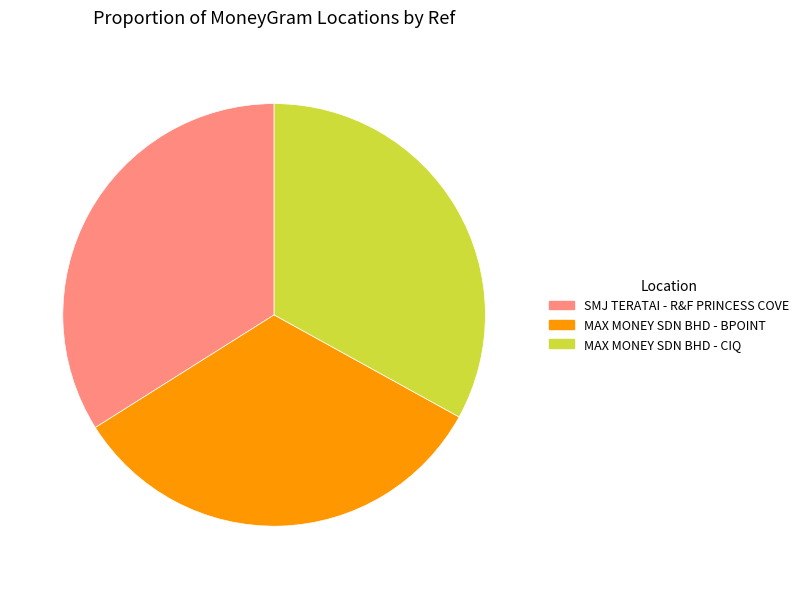

Is it true that SMJ TERATAI - R&F PRINCESS COVE is 34% of the pie?

True